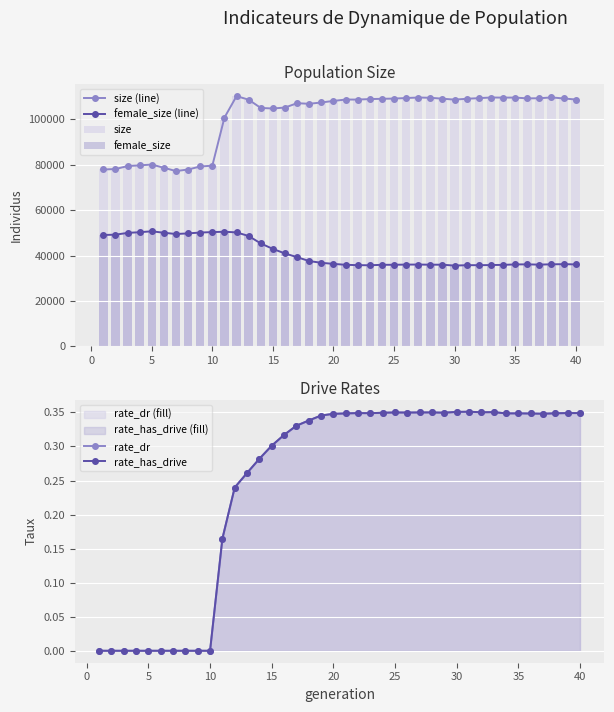

What is the minimum value for female_size (line)?

35566